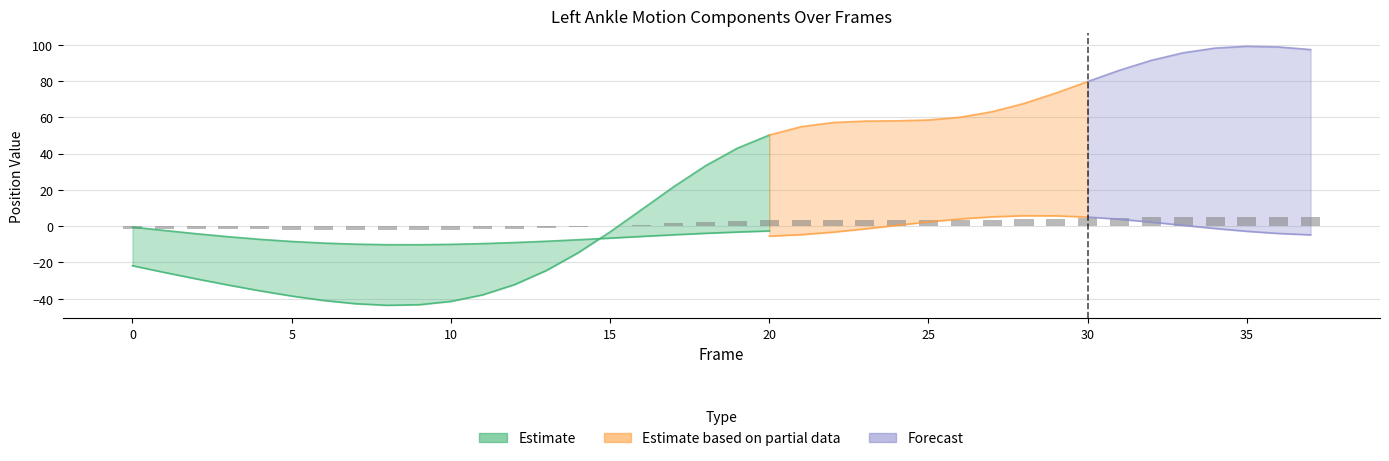

Is it true that Y equals 5.7 at 29?

True